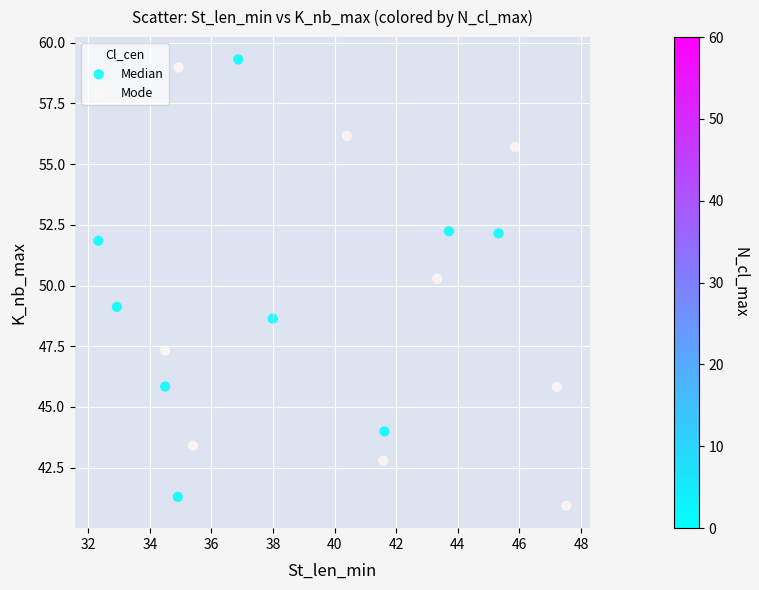

What are all the series names shown in the legend?

Median, Mode